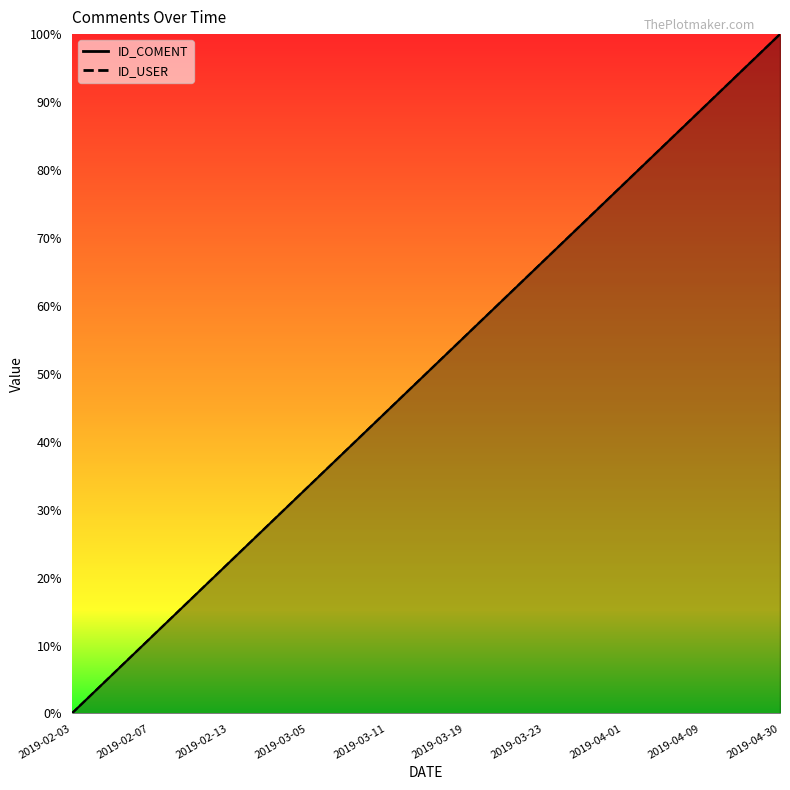

What is the label of the 4th point from the right?

2019-03-23